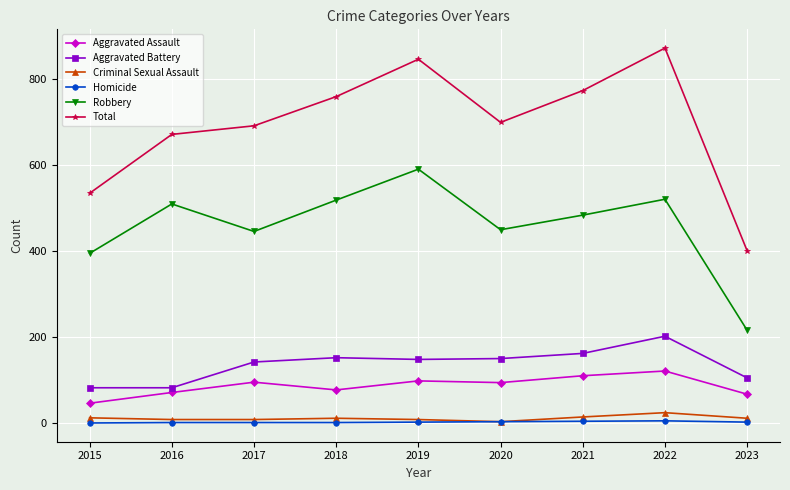

What is the difference between the maximum and minimum values in the Homicide series?

5